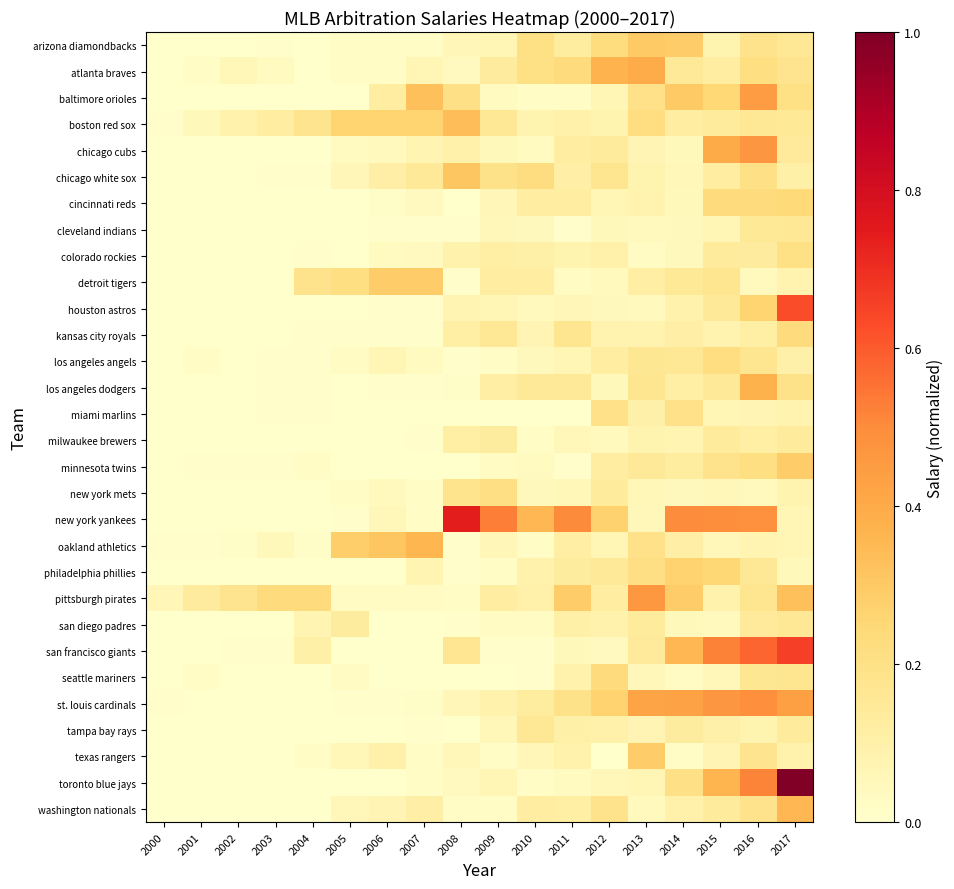

What is the greatest value displayed?

1.0